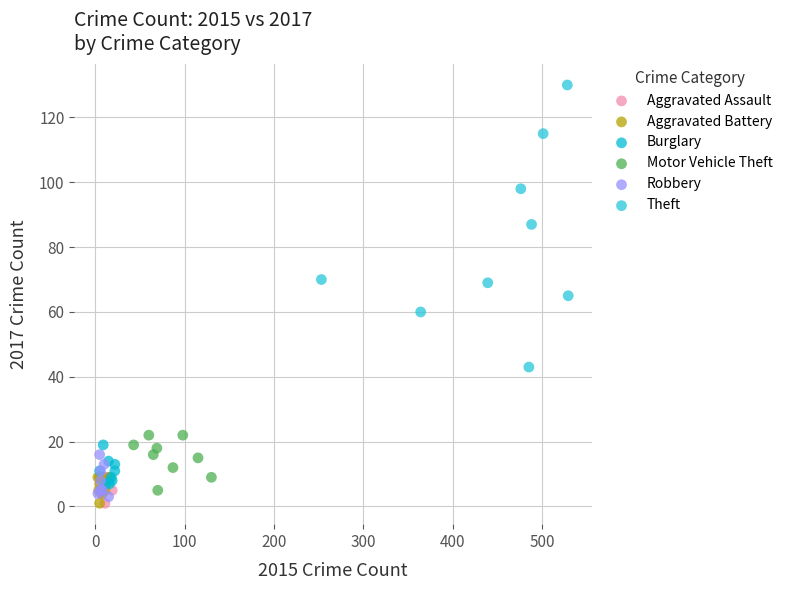

Which series contains the highest Y value?

Theft